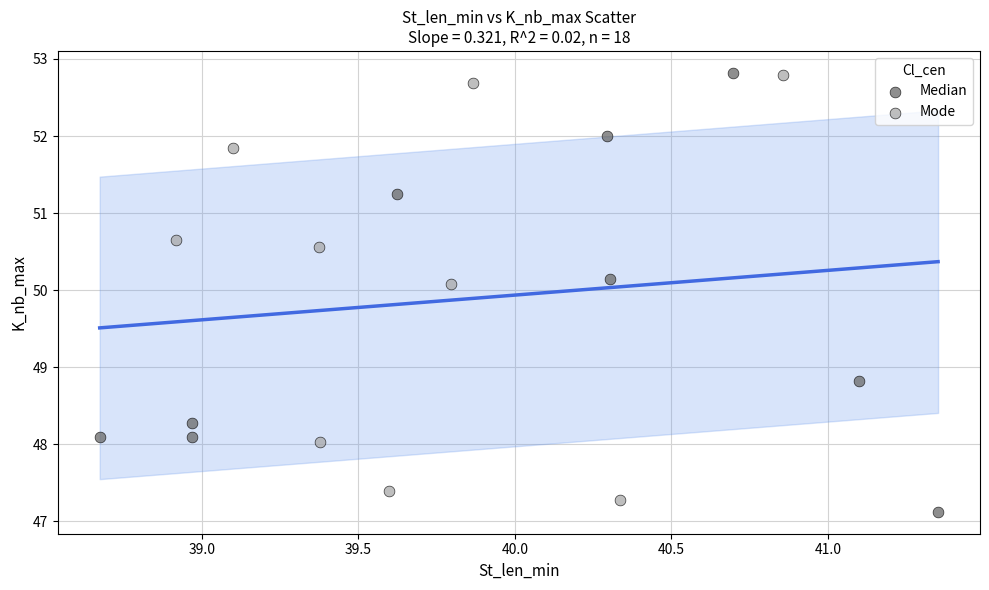

Which series has the widest spread of Y values?

Median